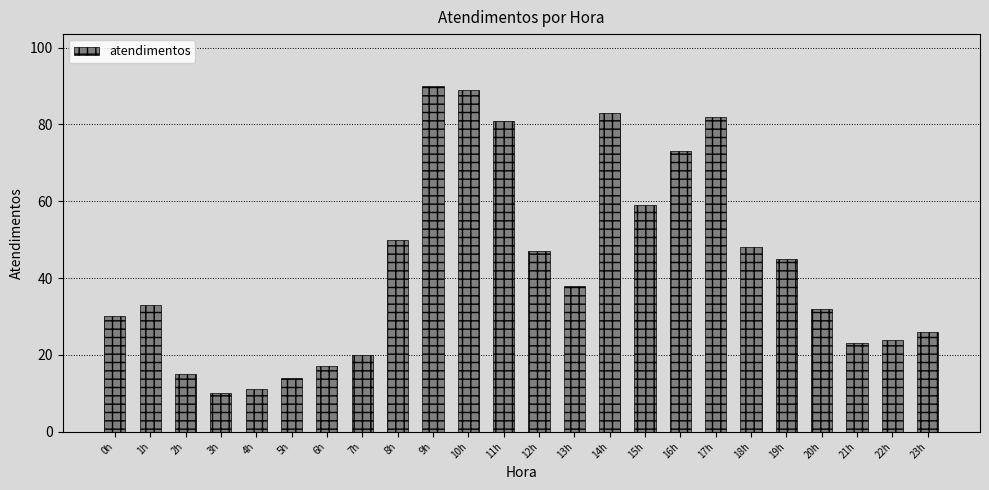

What is the difference between the maximum and minimum values?

80